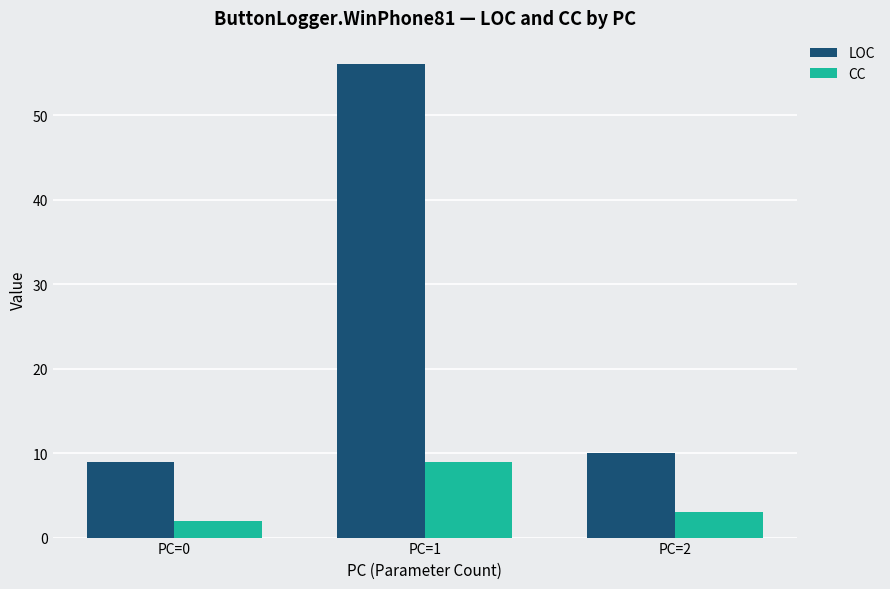

Reading left to right, transcribe all the data shown in this chart.

LOC: 9	56	10
CC: 2	9	3